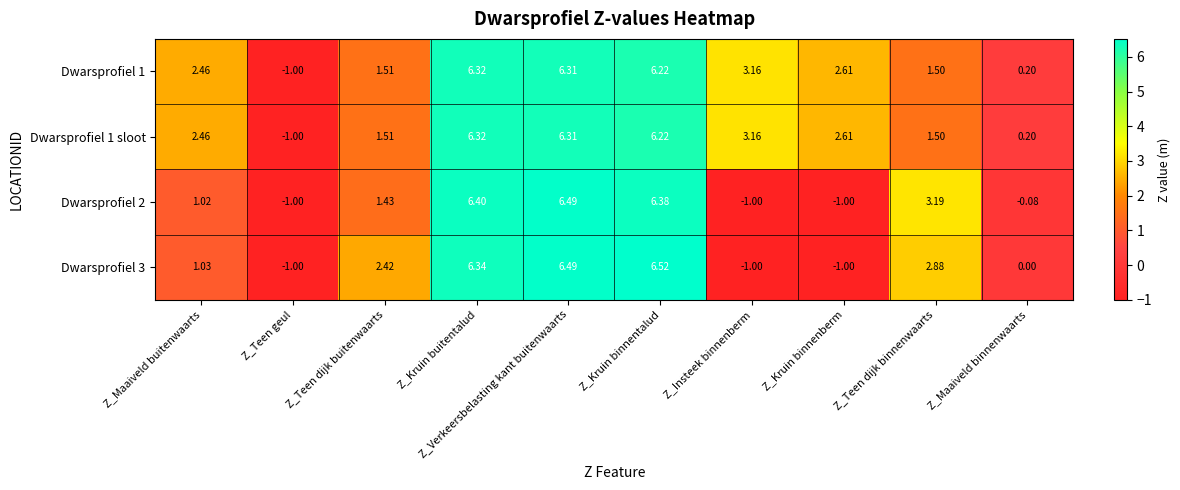

Where is Dwarsprofiel 1 sloot nearest to the value 2?

Z_Maaiveld buitenwaarts